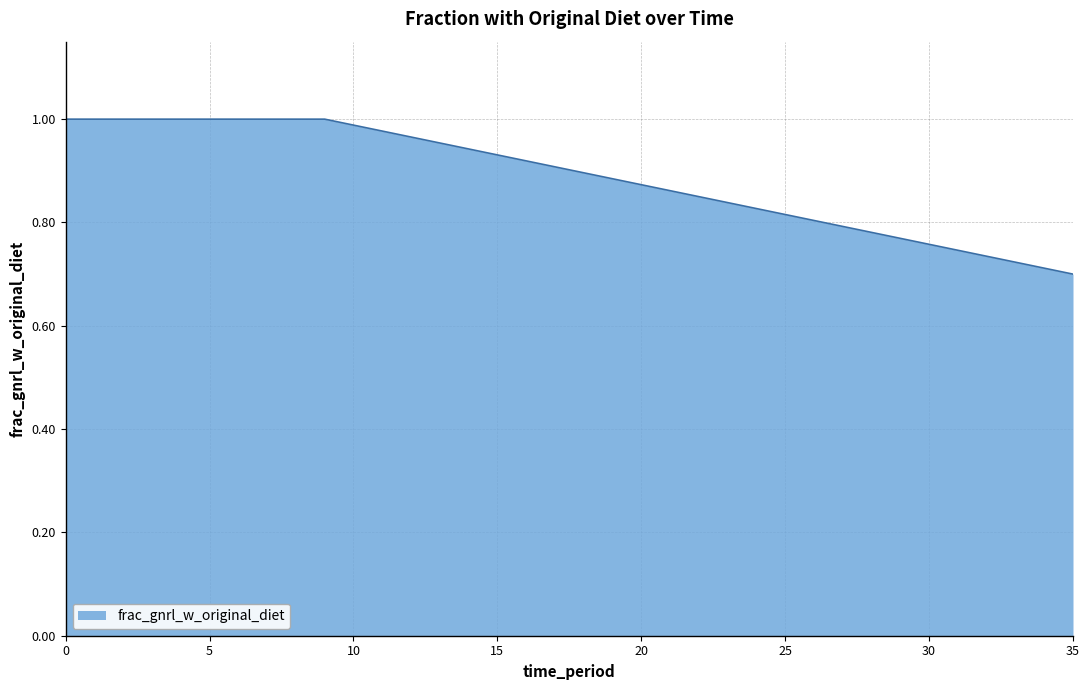

Does the chart have visible grid lines?

Yes